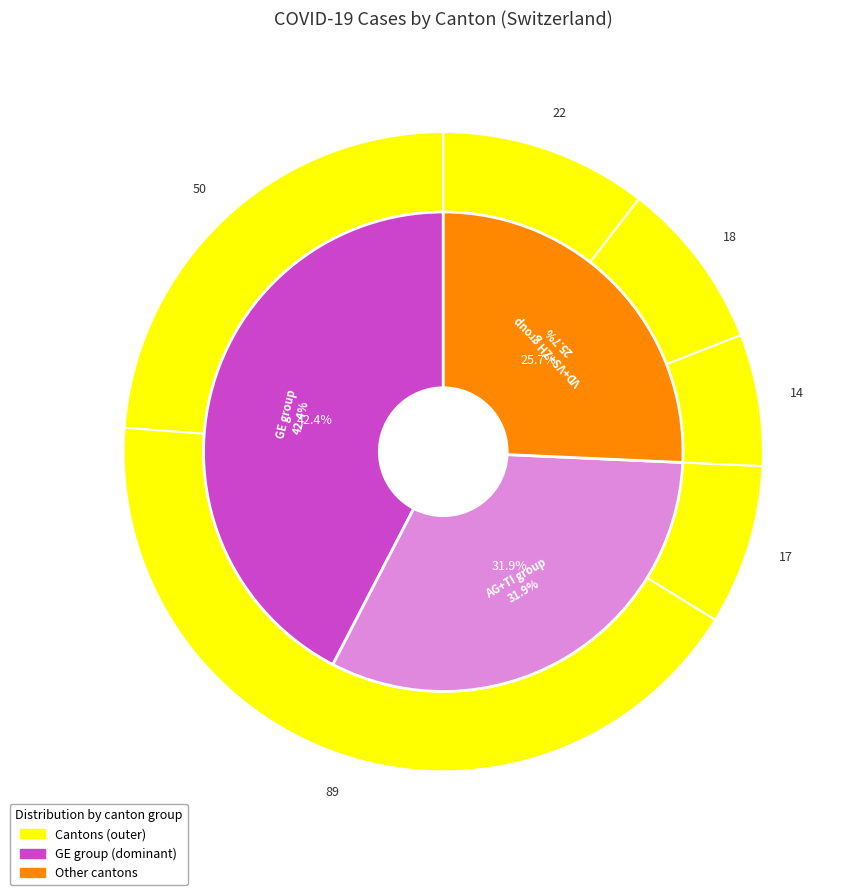

Which category has the biggest portion of the pie?

GE